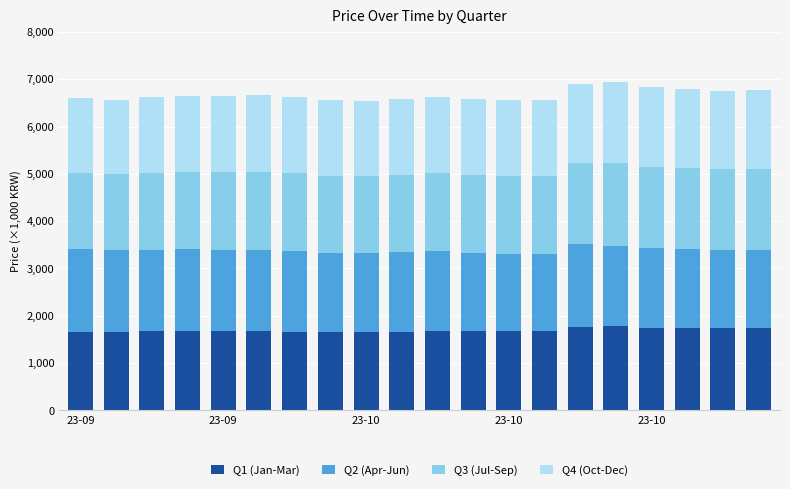

What is the lowest value of the Q1 (Jan-Mar) series?

1647